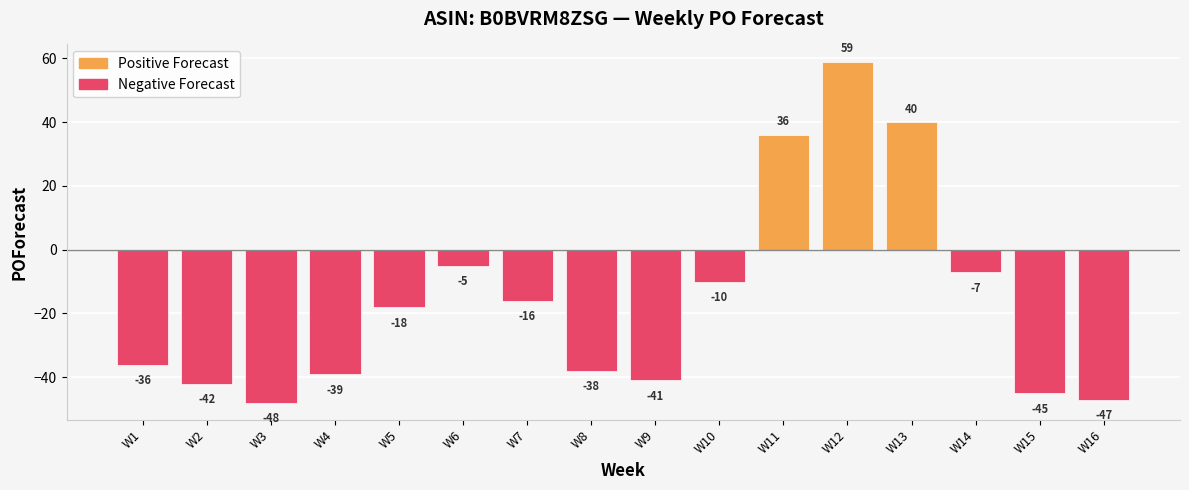

At which category is the sum across all series the highest?

W12